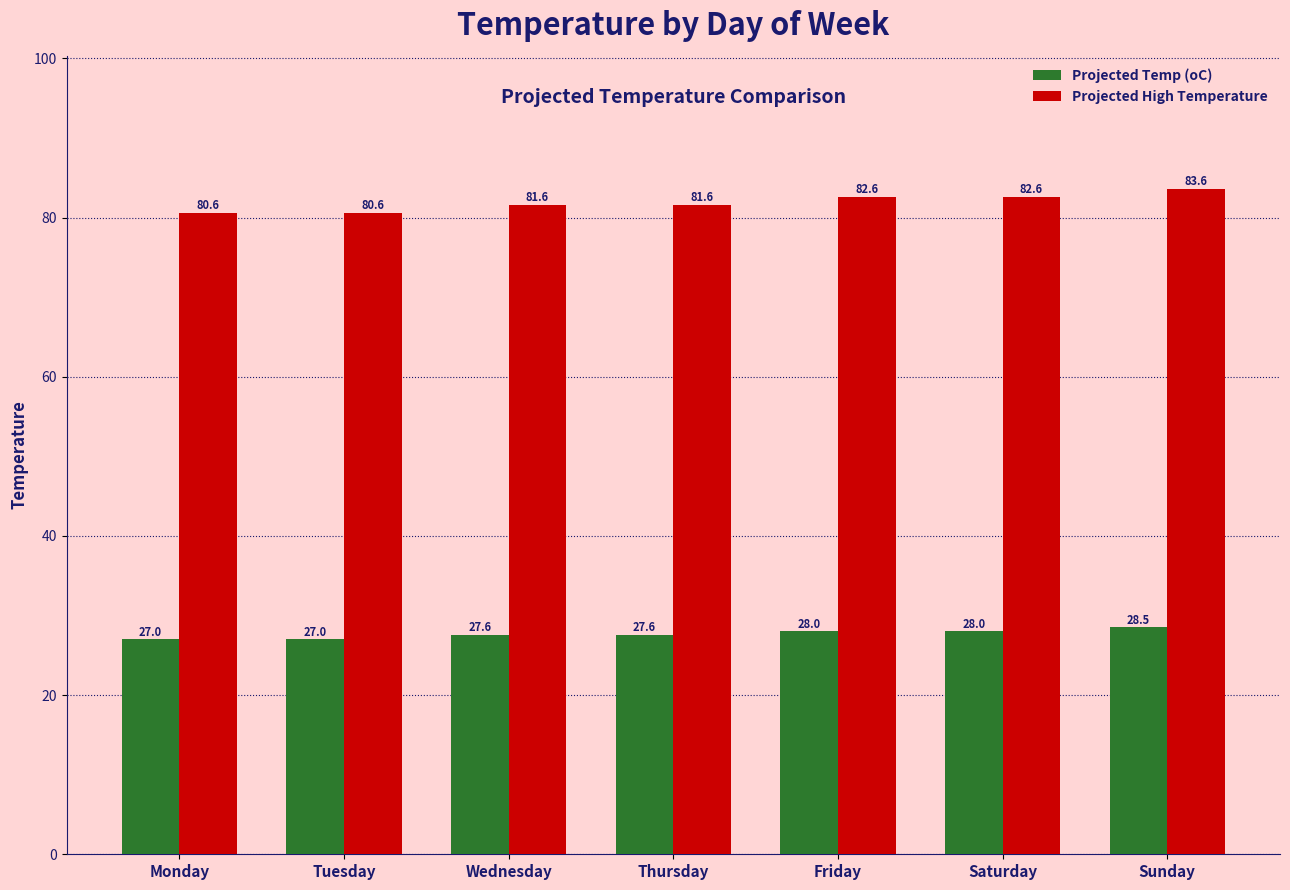

Which category has the highest value in the Projected Temp (oC) series?

Sunday